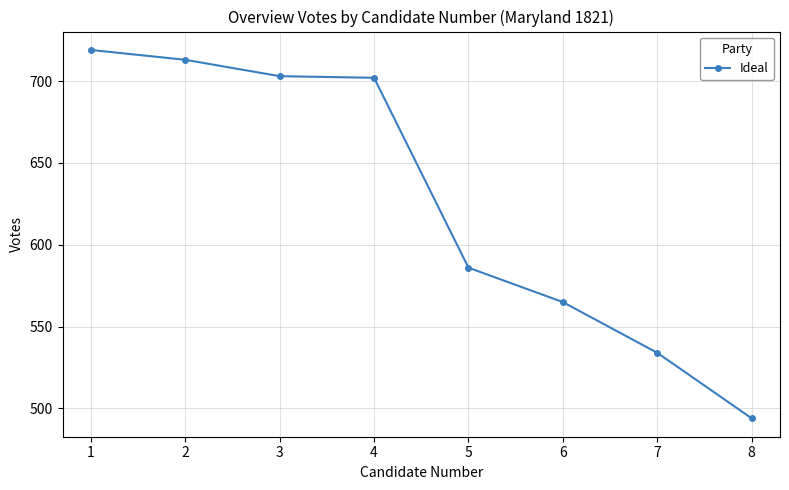

Reading left to right, extract all data points from this chart.

719	713	703	702	586	565	534	494